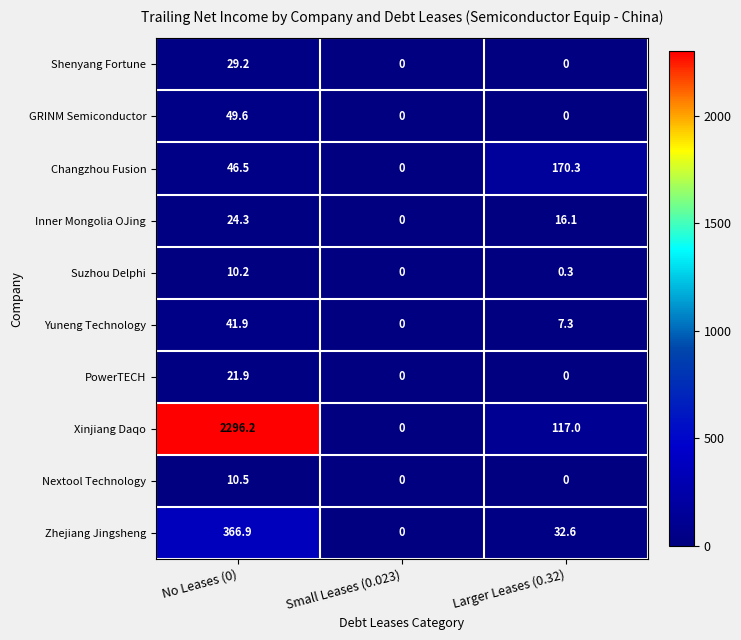

At which category does the chart reach its peak across all series?

No Leases (0)